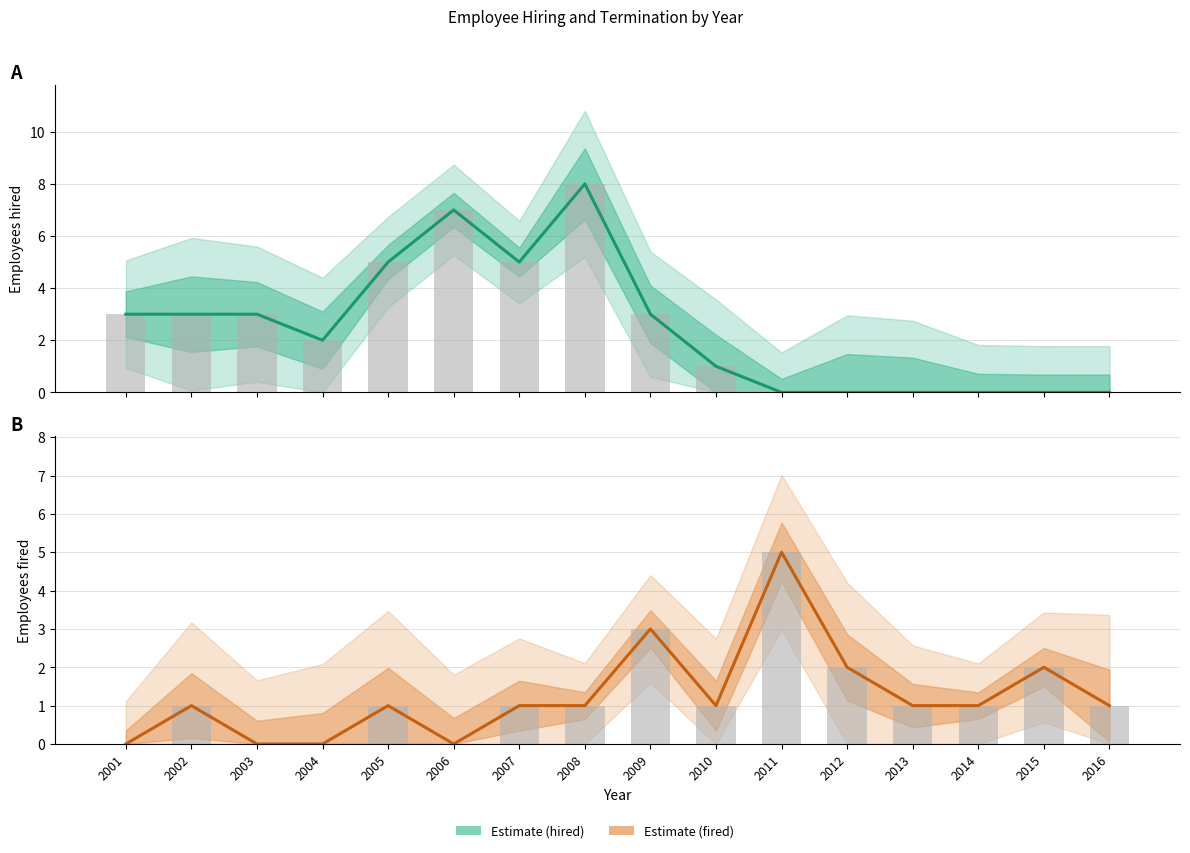

Read the Estimate value at 2006.

7